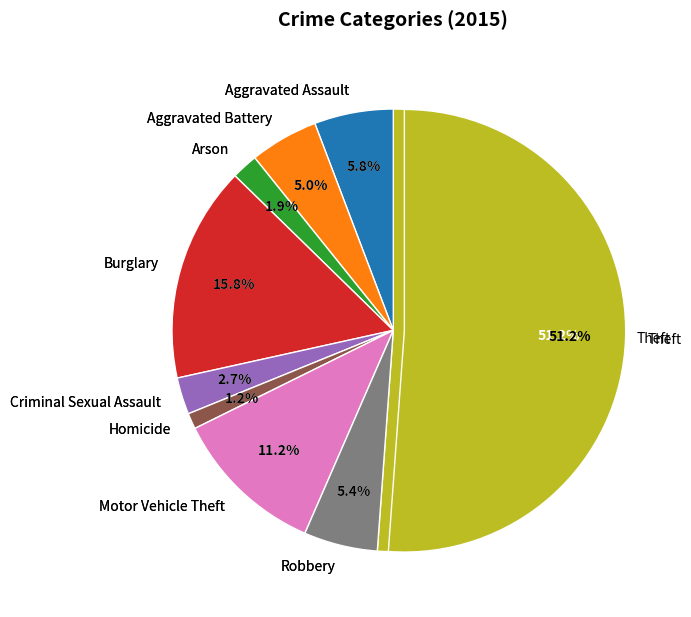

Which slice represents more than half of the pie?

Theft